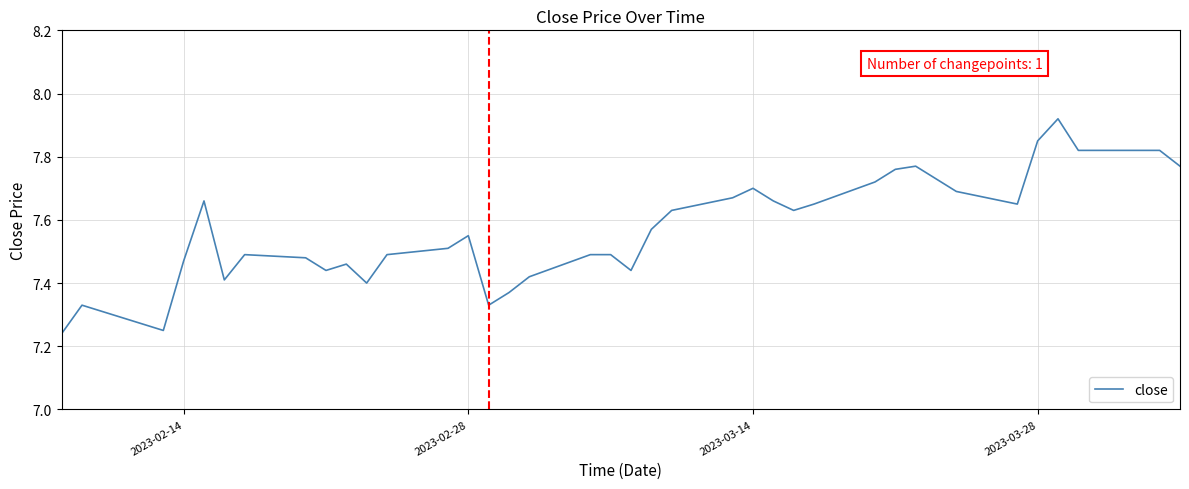

What is the difference between the maximum and minimum values?

0.7